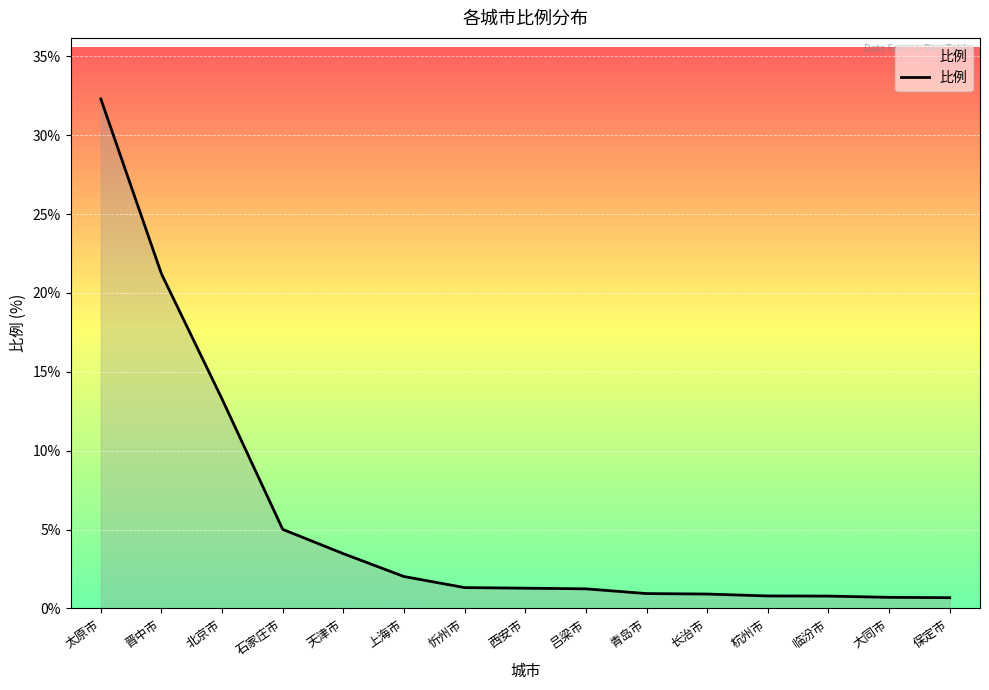

What position from the right is 太原市?

15